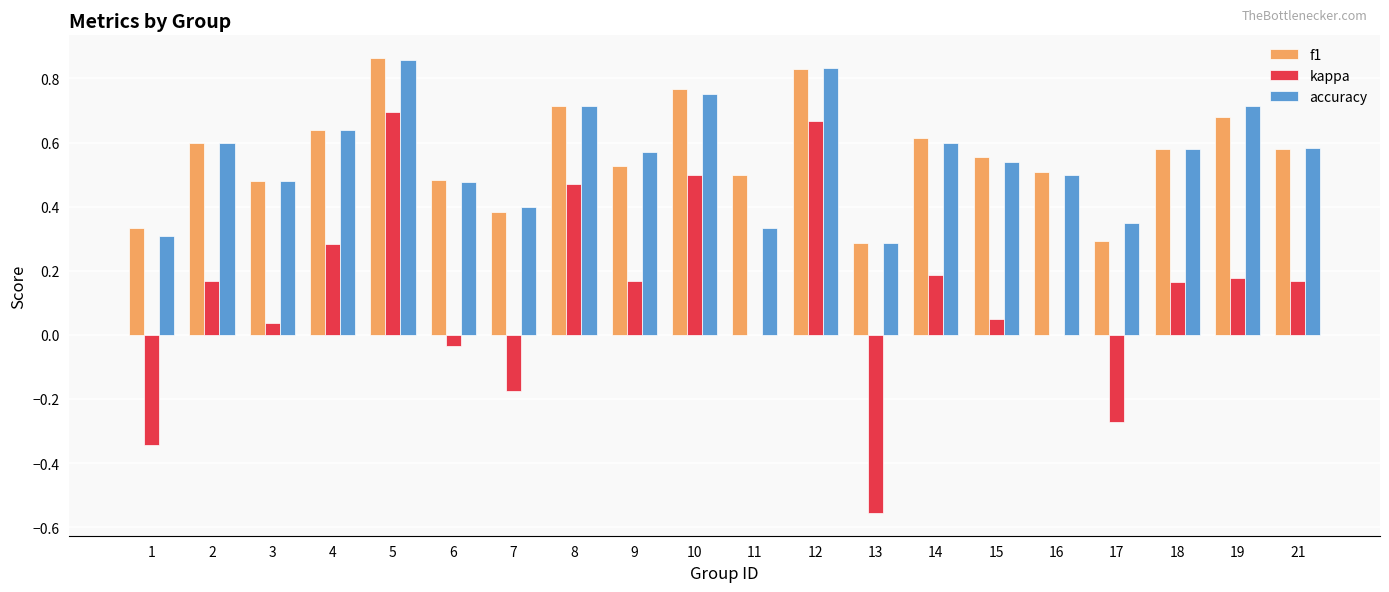

What is the sum of all f1 values?

11.2